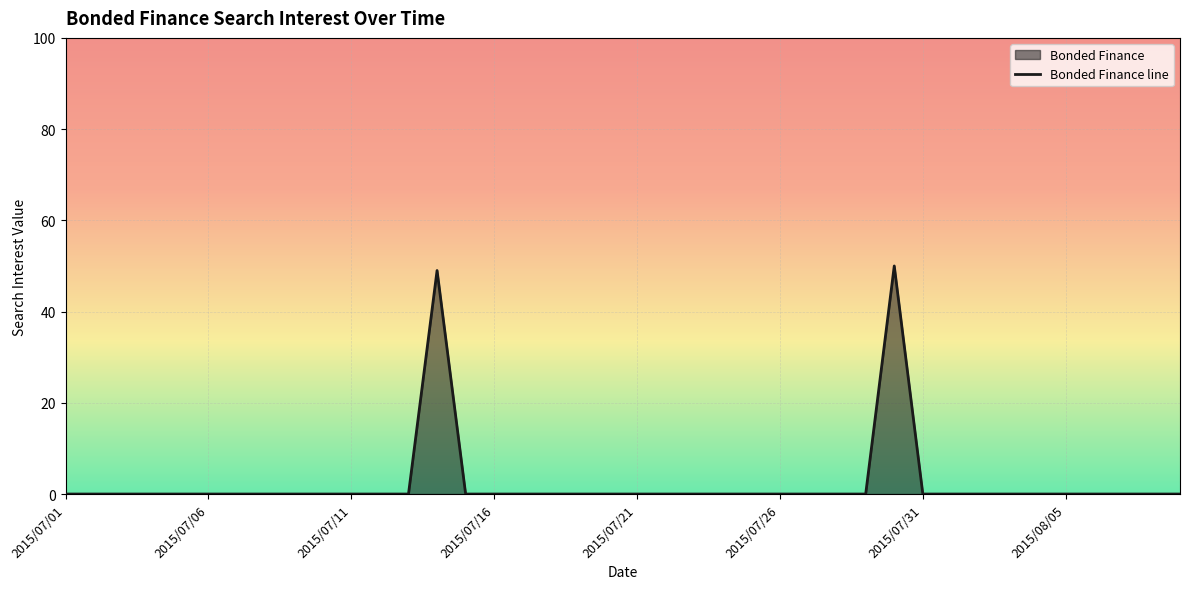

Reading left to right, extract all data points from this chart.

0	0	0	0	0	0	0	0	0	0	0	0	0	49	0	0	0	0	0	0	0	0	0	0	0	0	0	0	0	50	0	0	0	0	0	0	0	0	0	0